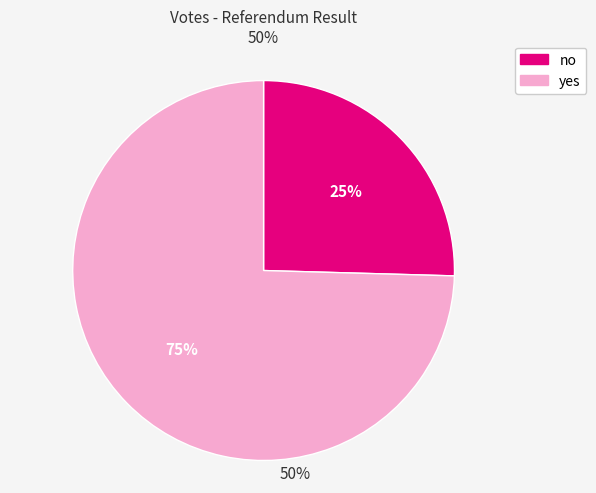

To the nearest percent, what is the combined percentage of yes and no?

100%